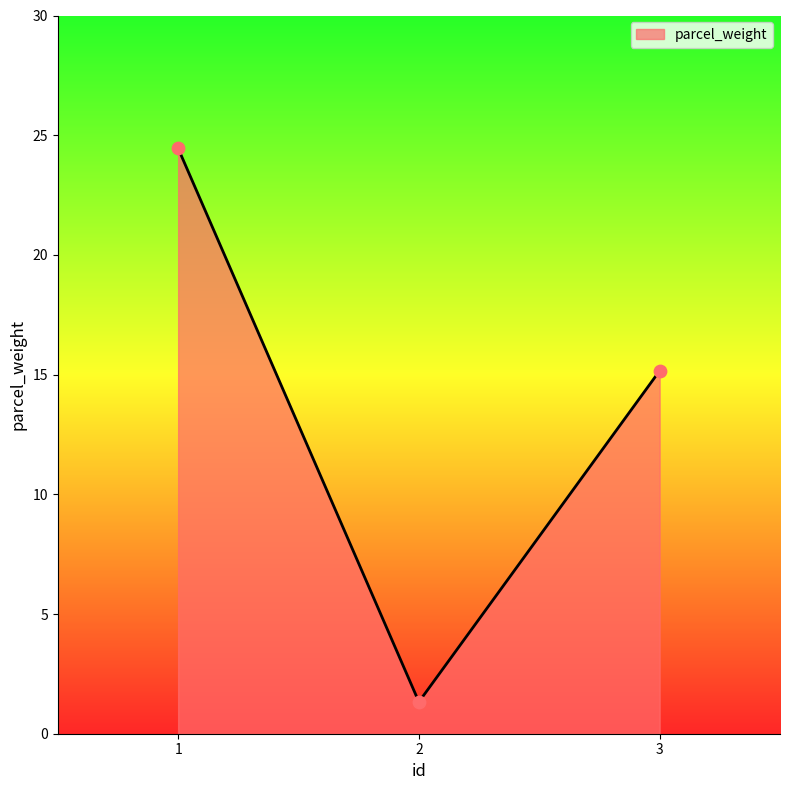

Approximately how many times larger is the value at 3 compared to 1?

0.6